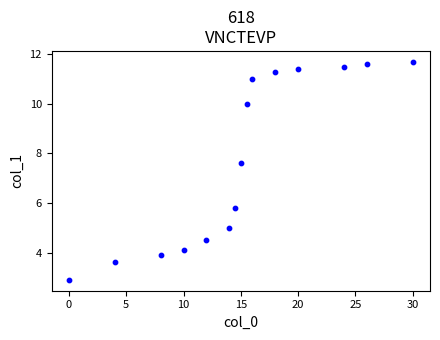

What Y value in the scatter plot is closest to 7?

7.6